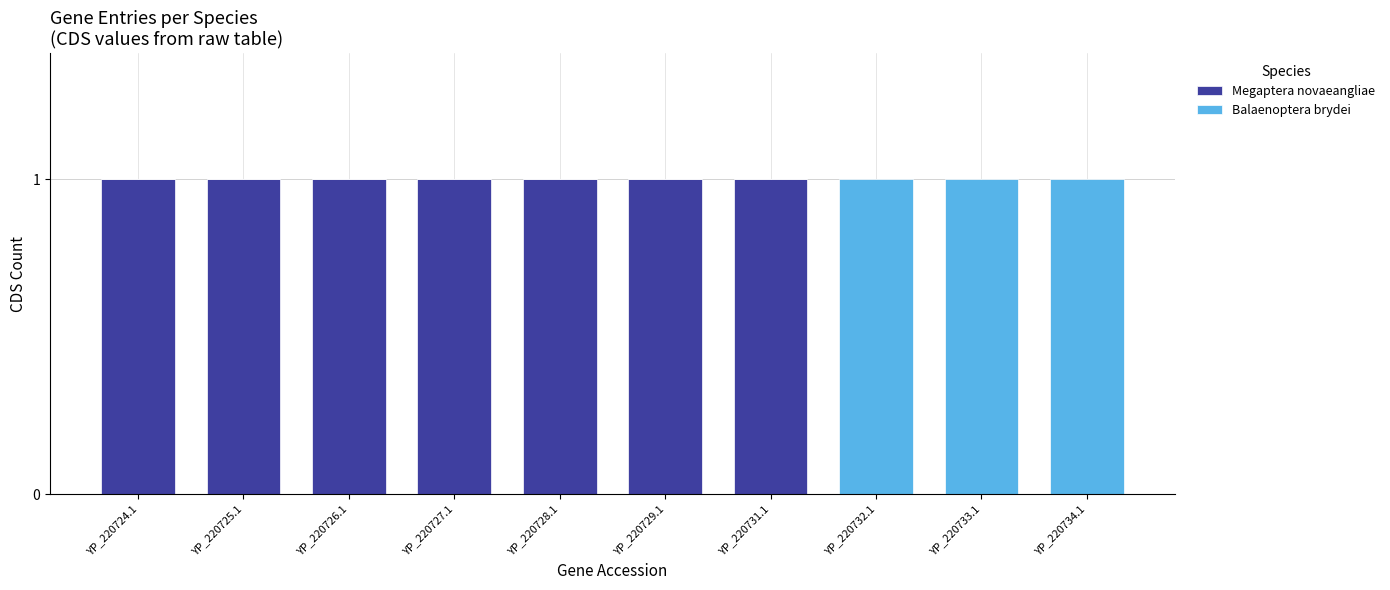

Is it true that Megaptera novaeangliae equals 1 at YP_220725.1?

True